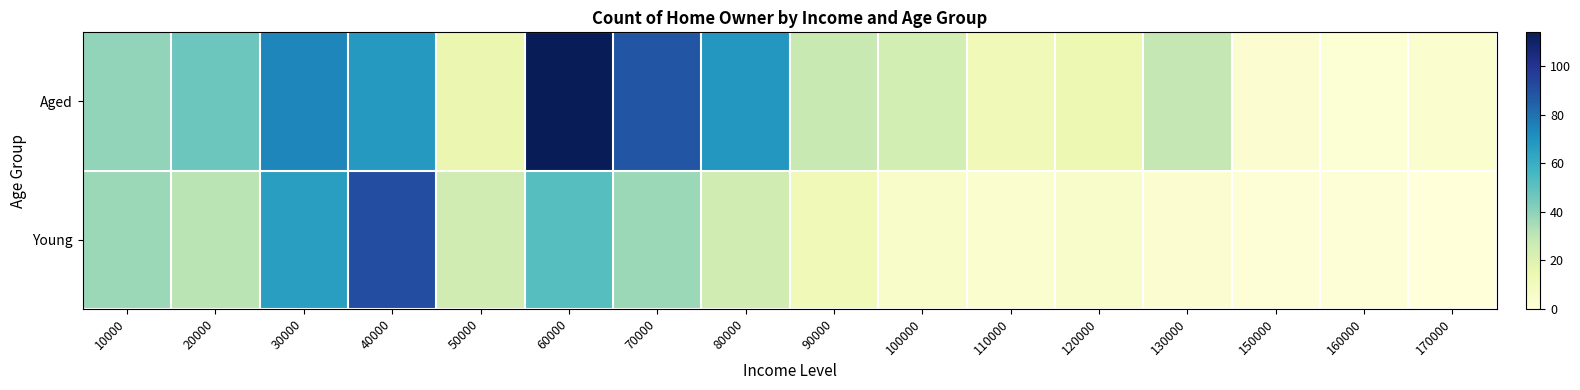

Rank the series by their average value, from highest to lowest.

Aged, Young